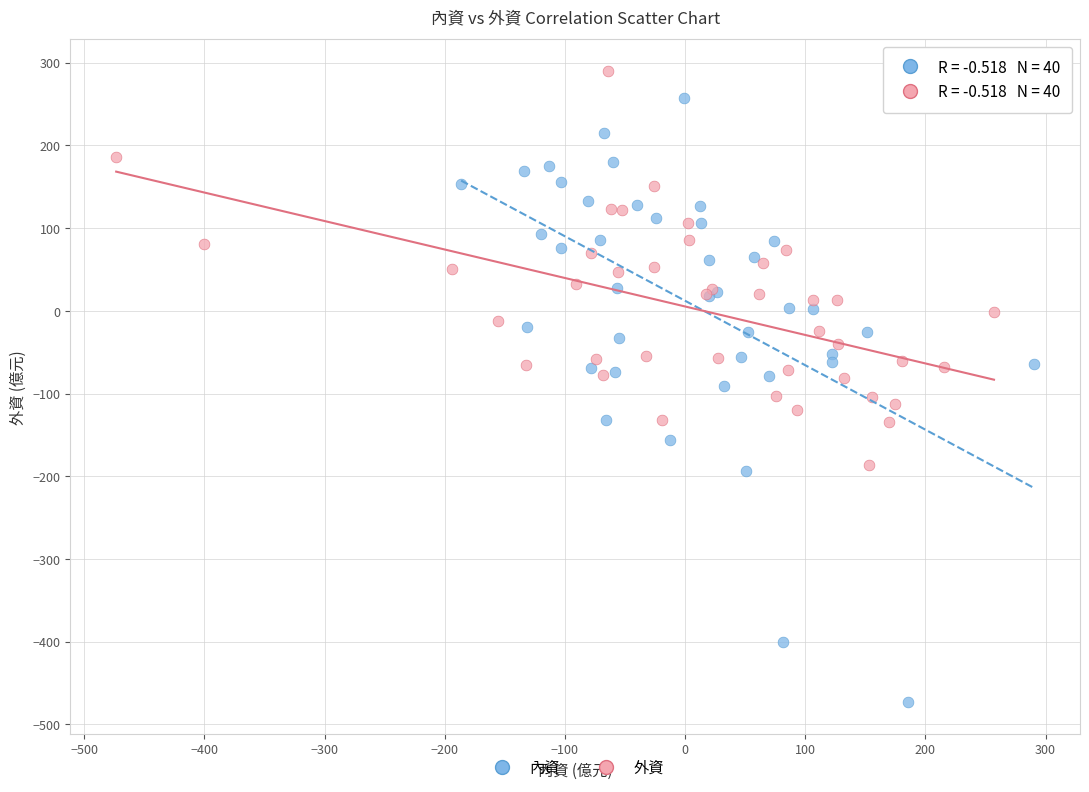

Which series reaches the minimum Y coordinate?

內資